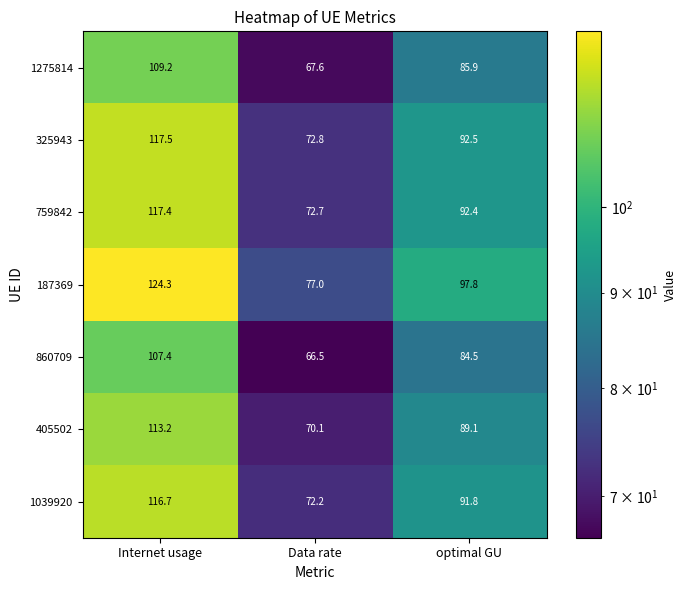

At how many categories does at least one series exceed 75?

3